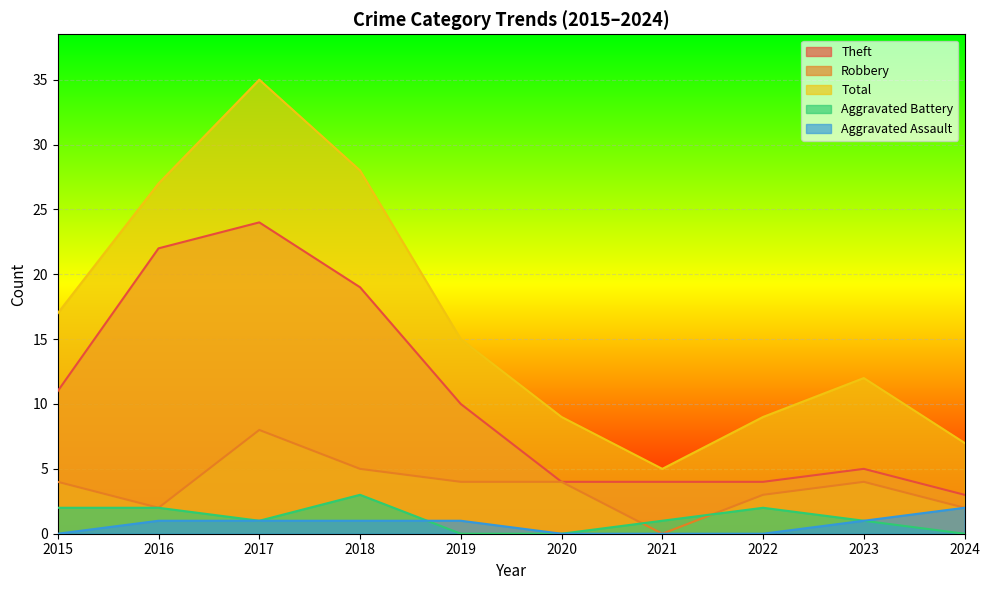

Reading left to right, list all the values displayed in this chart.

Robbery: 2015=4	2016=2	2017=8	2018=5	2019=4	2020=4	2021=0	2022=3	2023=4	2024=2
Theft: 2015=11	2016=22	2017=24	2018=19	2019=10	2020=4	2021=4	2022=4	2023=5	2024=3
Aggravated Battery: 2015=2	2016=2	2017=1	2018=3	2019=0	2020=0	2021=1	2022=2	2023=1	2024=0
Aggravated Assault: 2015=0	2016=1	2017=1	2018=1	2019=1	2020=0	2021=0	2022=0	2023=1	2024=2
Total: 2015=17	2016=27	2017=35	2018=28	2019=15	2020=9	2021=5	2022=9	2023=12	2024=7